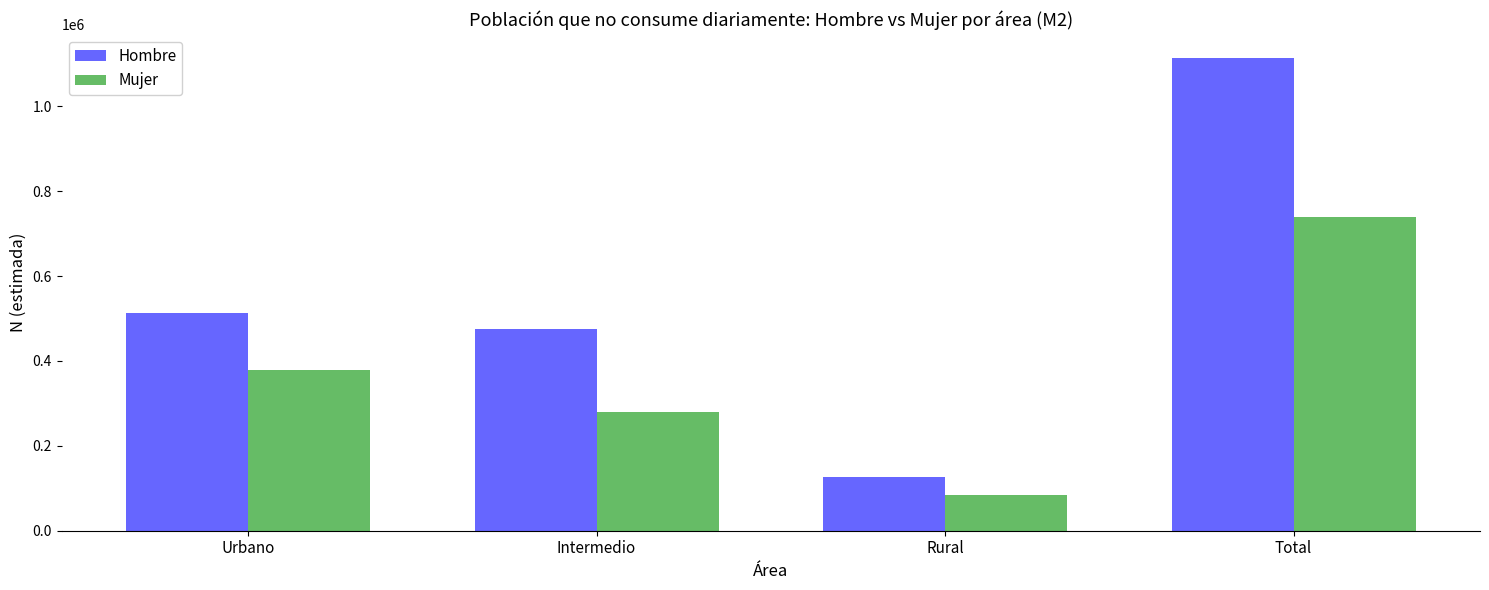

What is the label of the 3rd bar from the left?

Rural